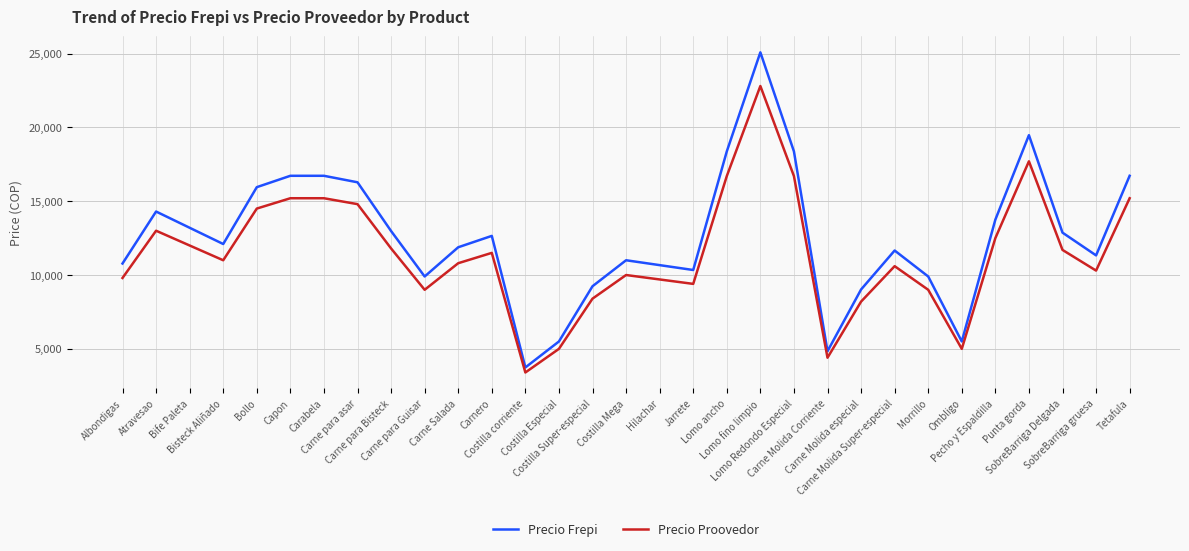

Which series has the largest total across all categories?

Precio Frepi